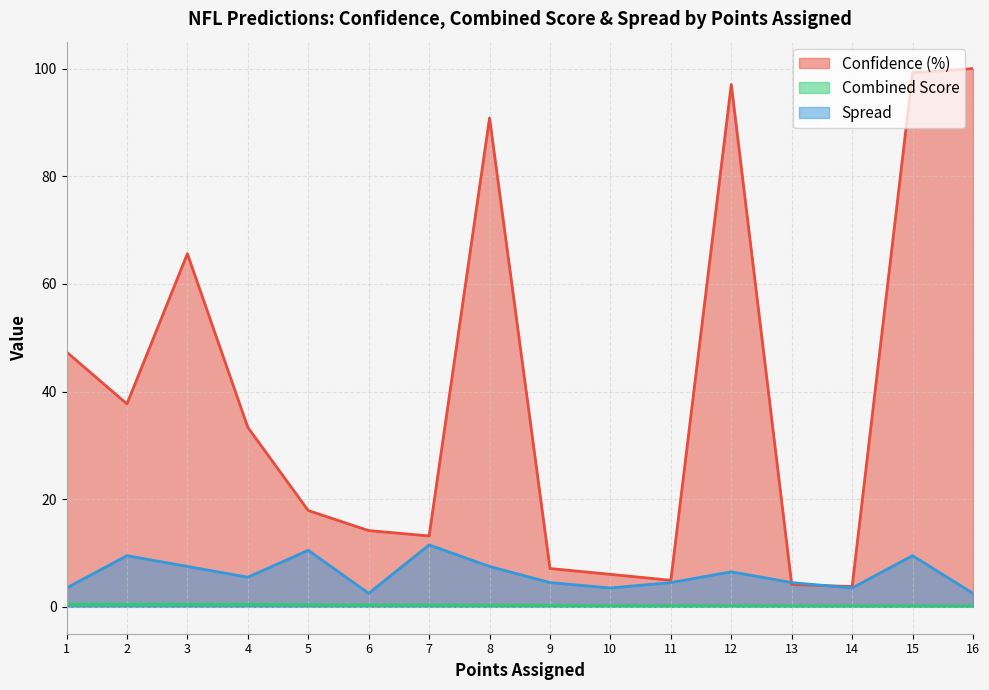

Is it true that Confidence (%) equals 26.7 at 5?

False